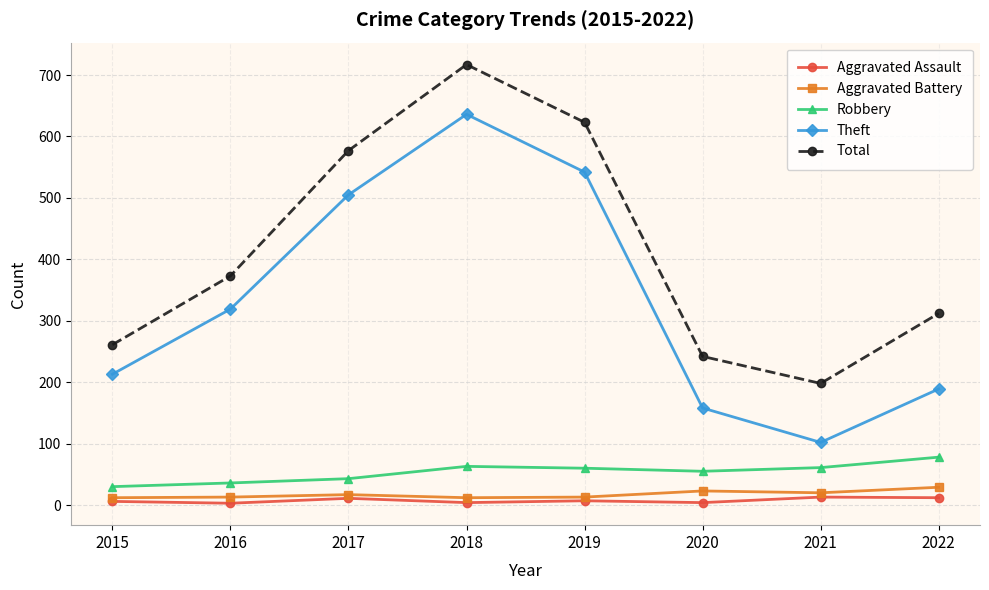

Does the chart have visible grid lines?

Yes